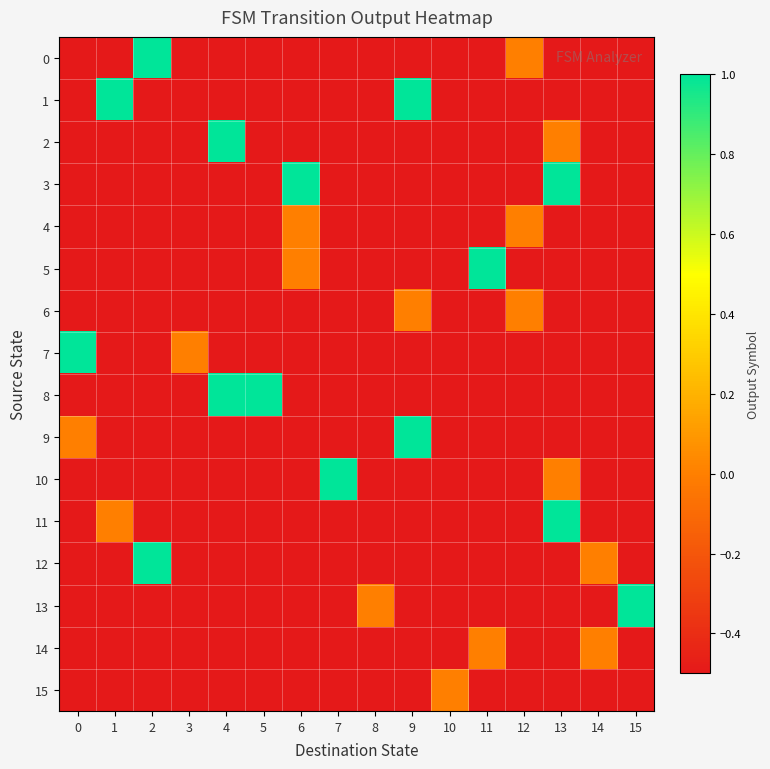

Which series has the largest total across all categories?

1